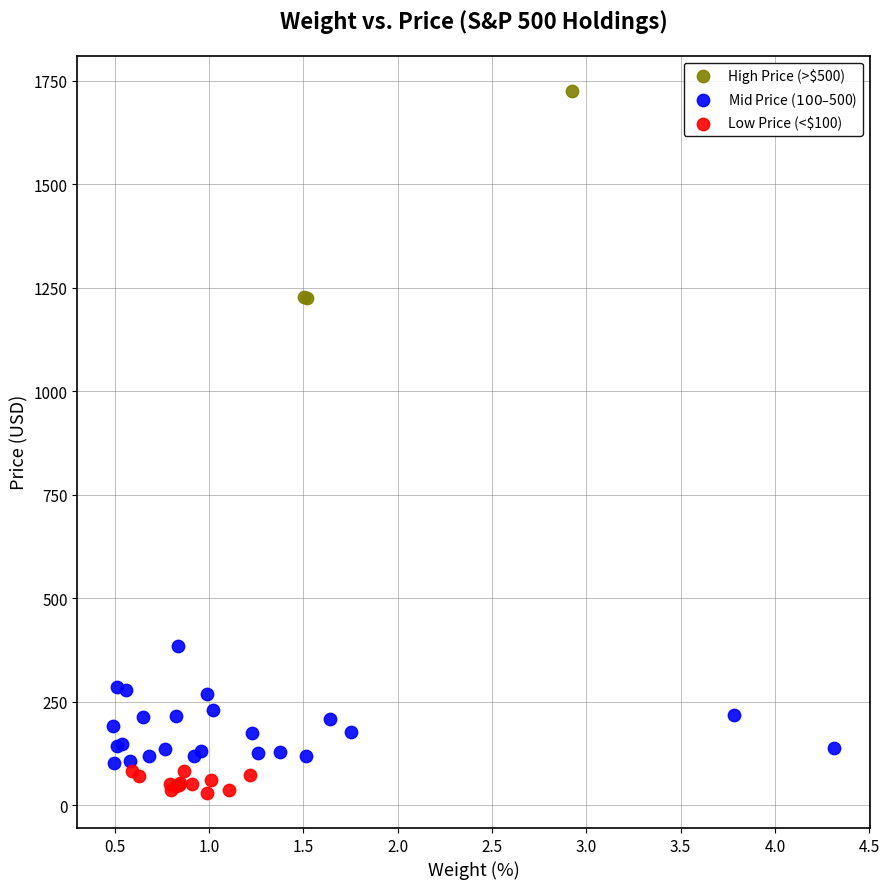

Which series has the largest Y range (max minus min)?

High Price (>$500)